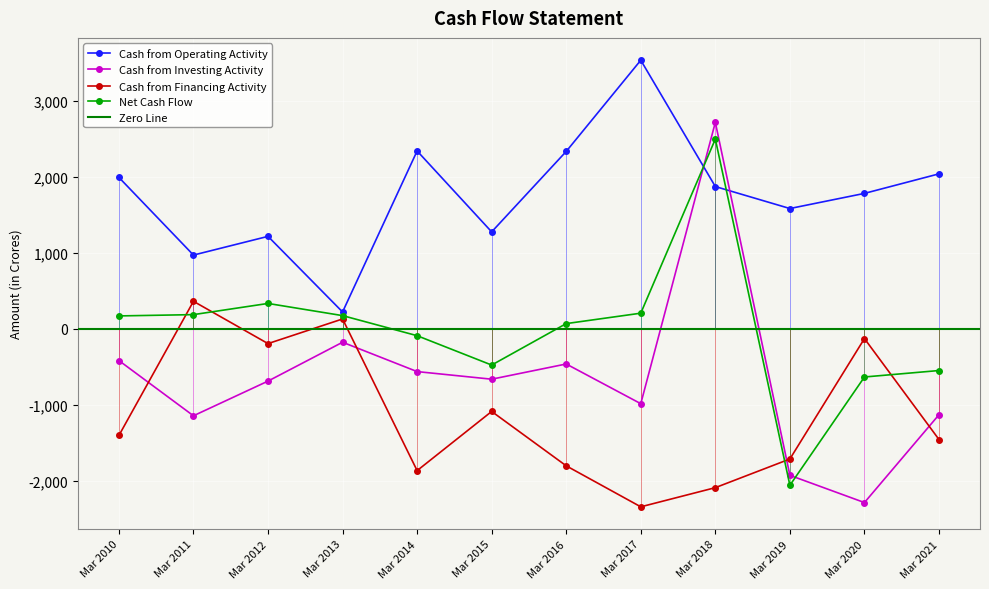

Where is the first local minimum for Cash from Operating Activity?

Mar 2011